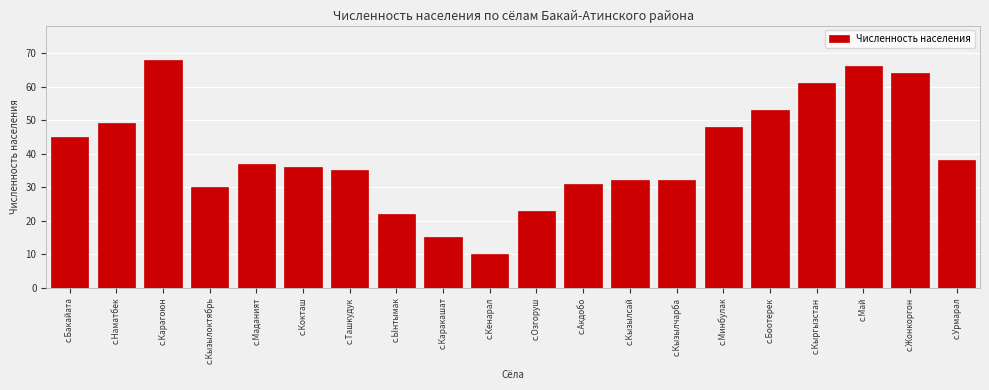

Reading right to left, extract all data points from this chart.

38	64	66	61	53	48	32	32	31	23	10	15	22	35	36	37	30	68	49	45